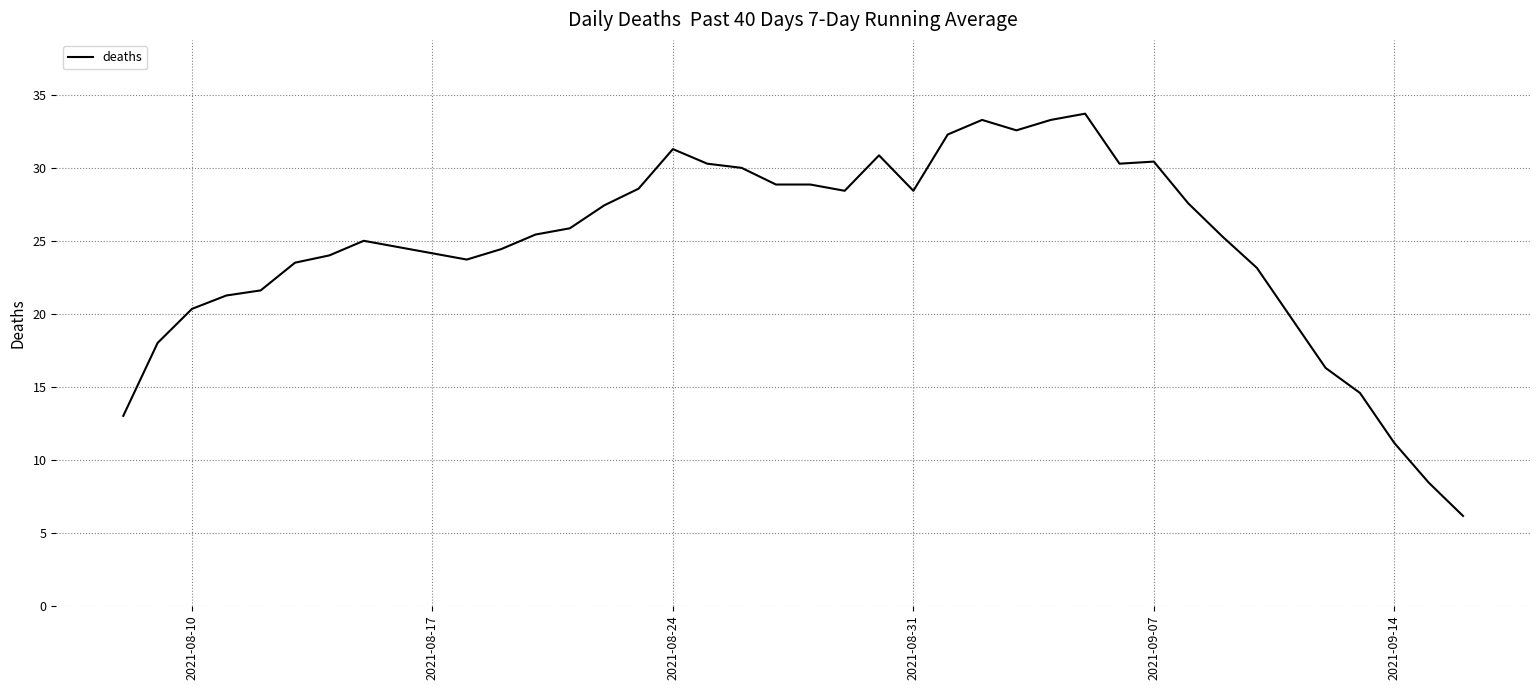

What is the difference between the maximum and minimum values?

27.6